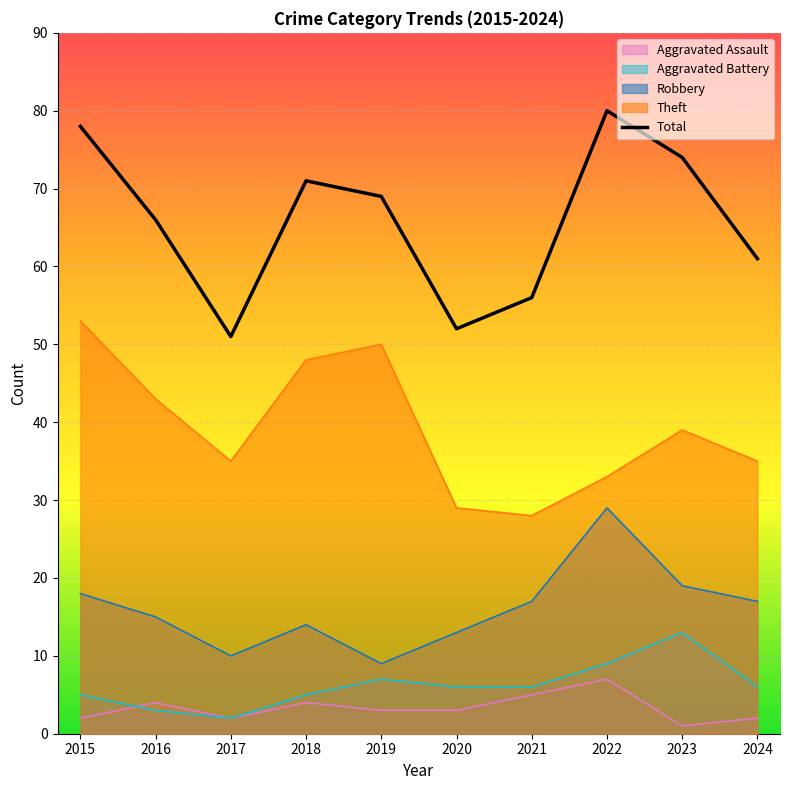

Which has a higher value, 2019 or 2015?

2015